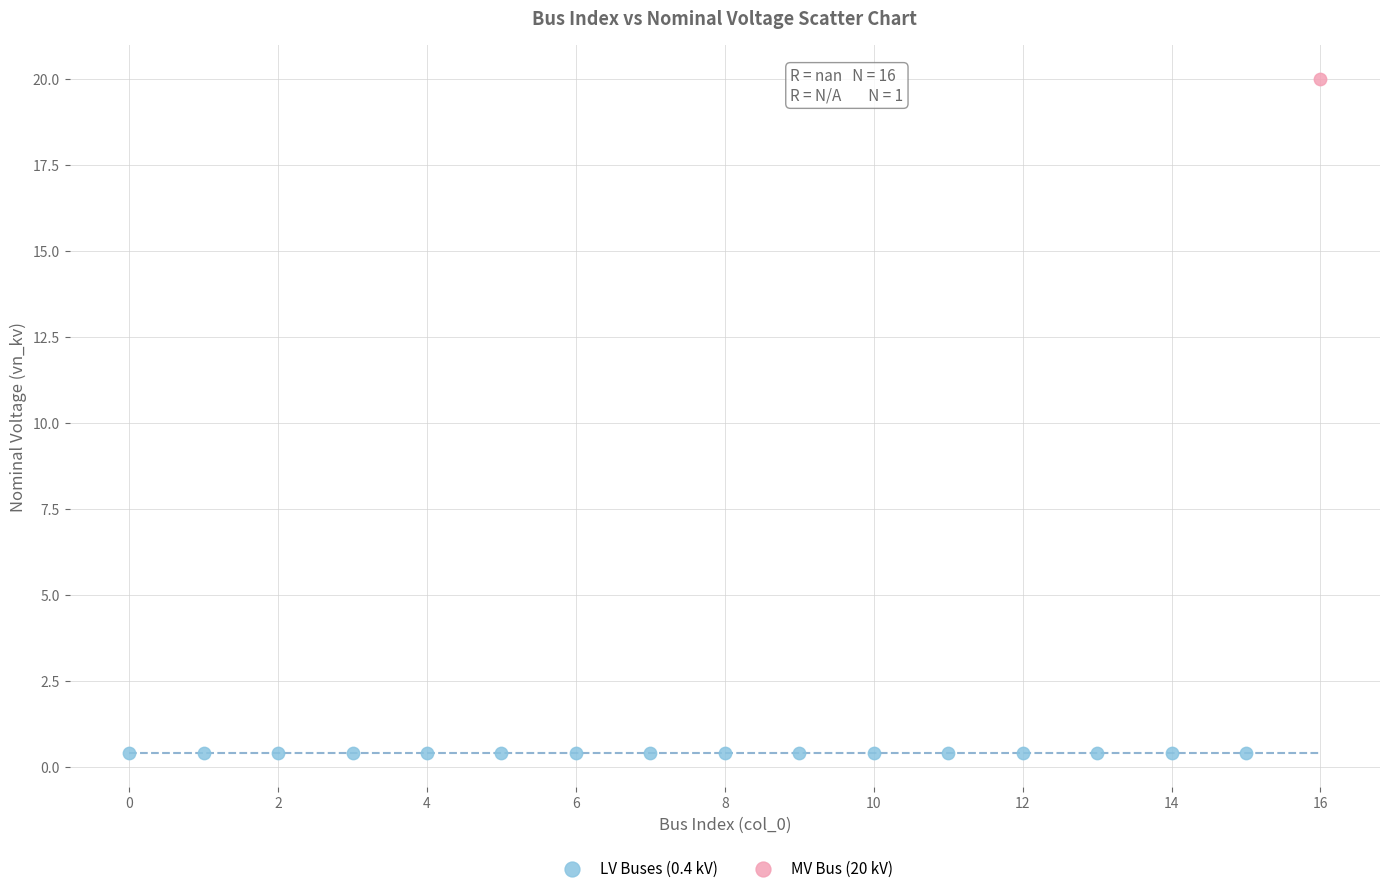

Which series contains the highest Y value?

MV Bus (20 kV)